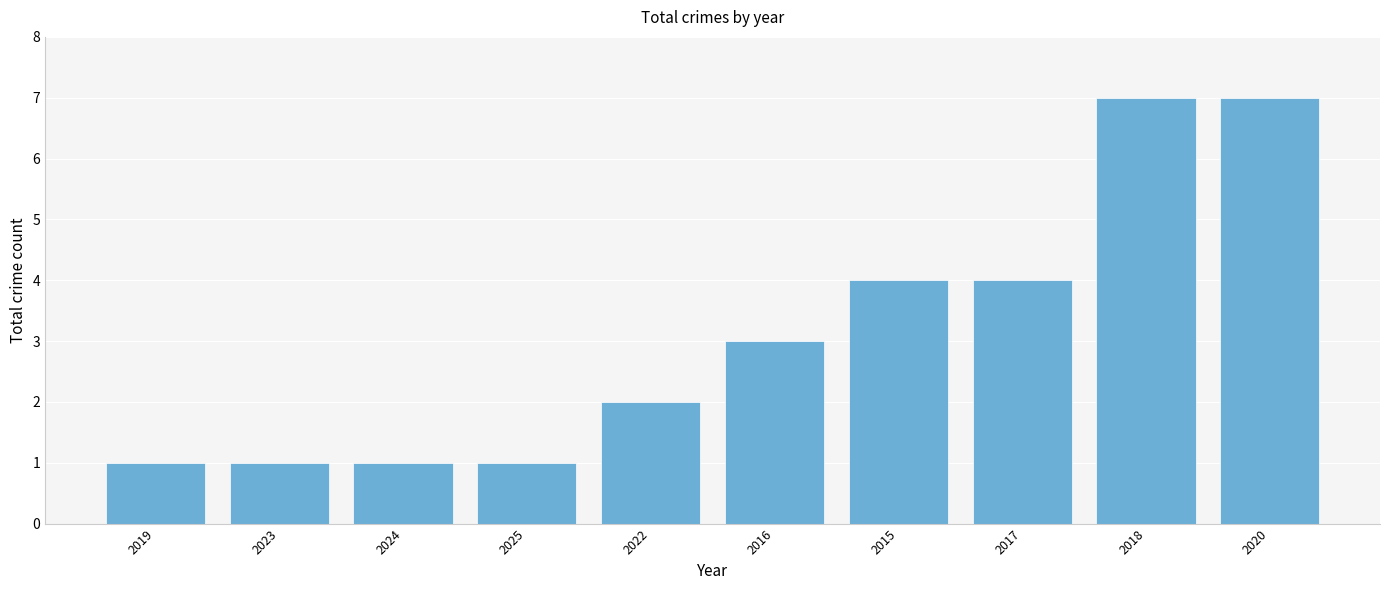

What is the change in value from 2022 to 2016?

+1